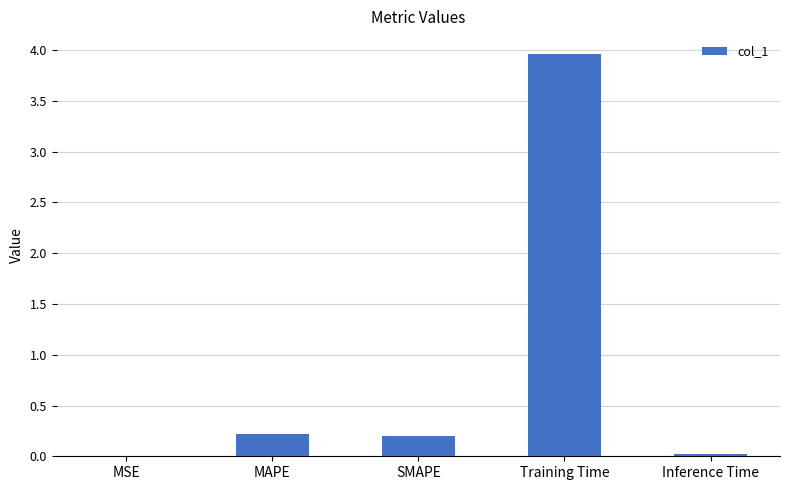

What is the ratio of the value at MAPE to the value at Training Time?

0.1